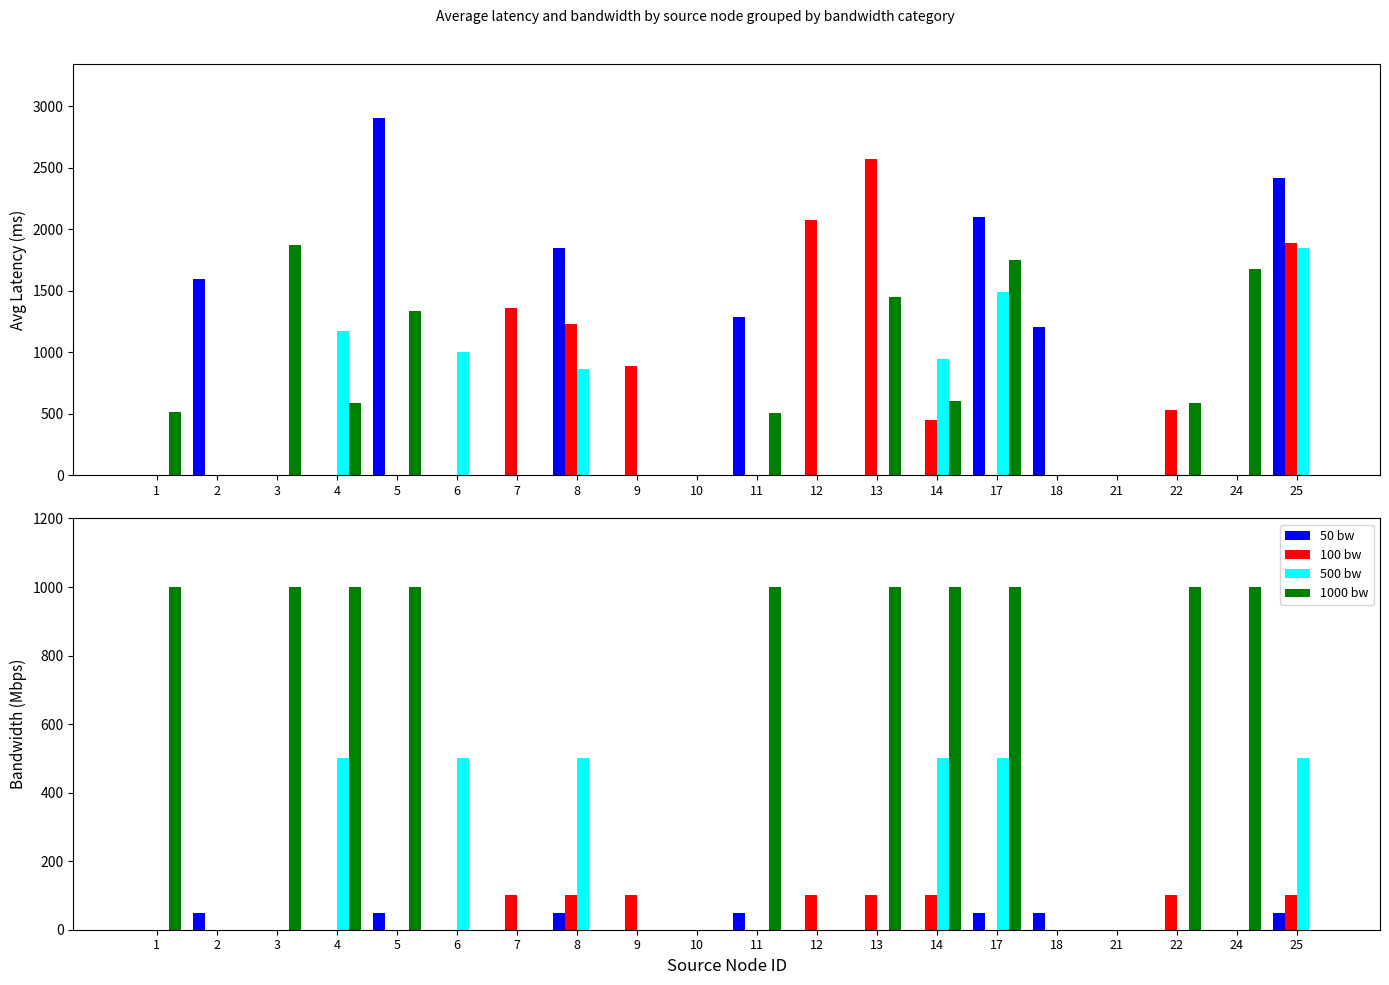

Which series has the widest spread of values?

1000 bw